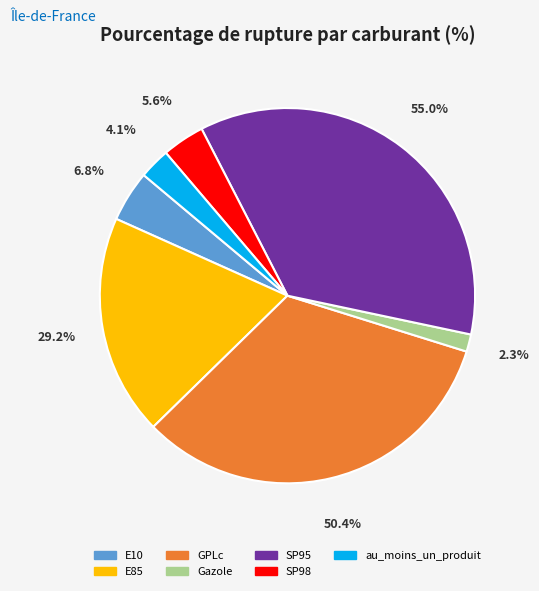

Does au_moins_un_produit account for over 50% of the chart?

No